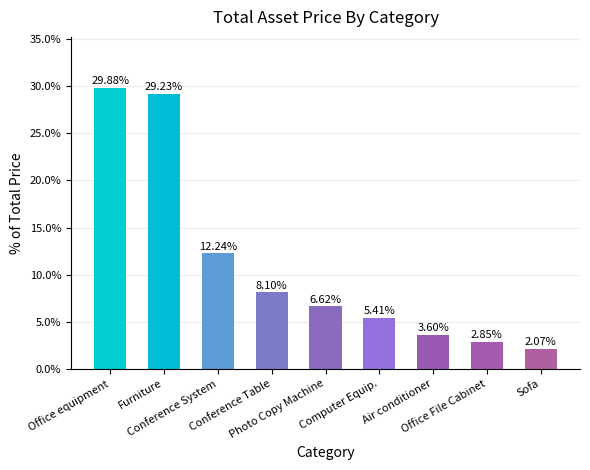

Which has a higher value, Office equipment or Furniture?

Office equipment